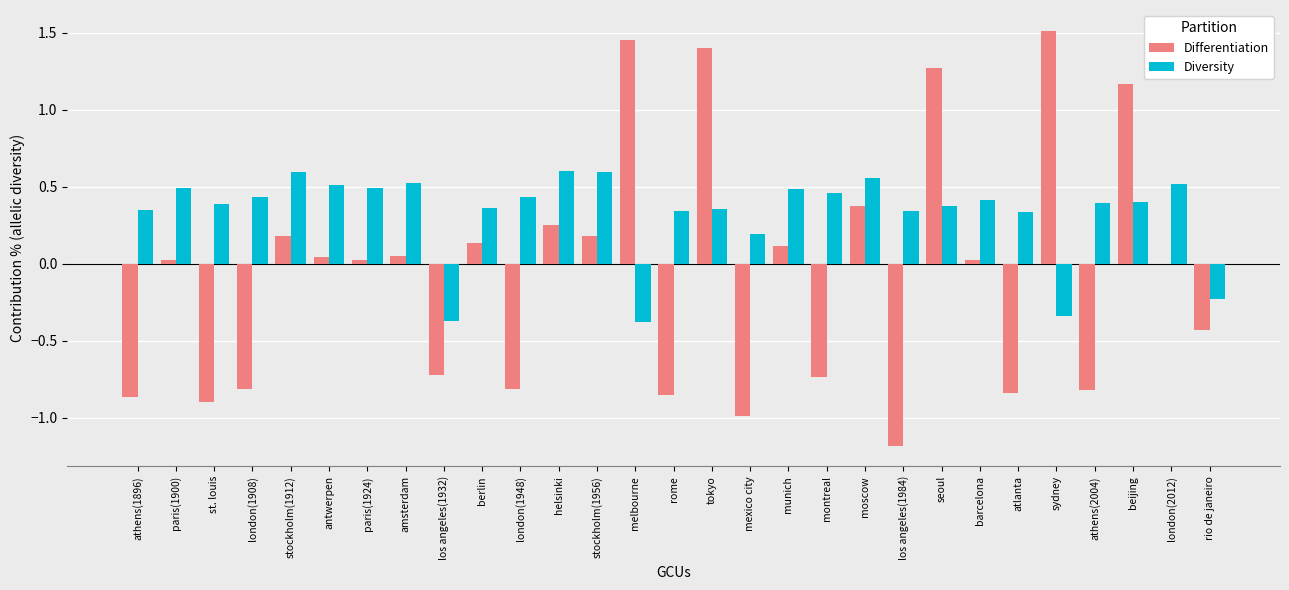

The value of Diversity at antwerpen is 0.5. True or false?

True